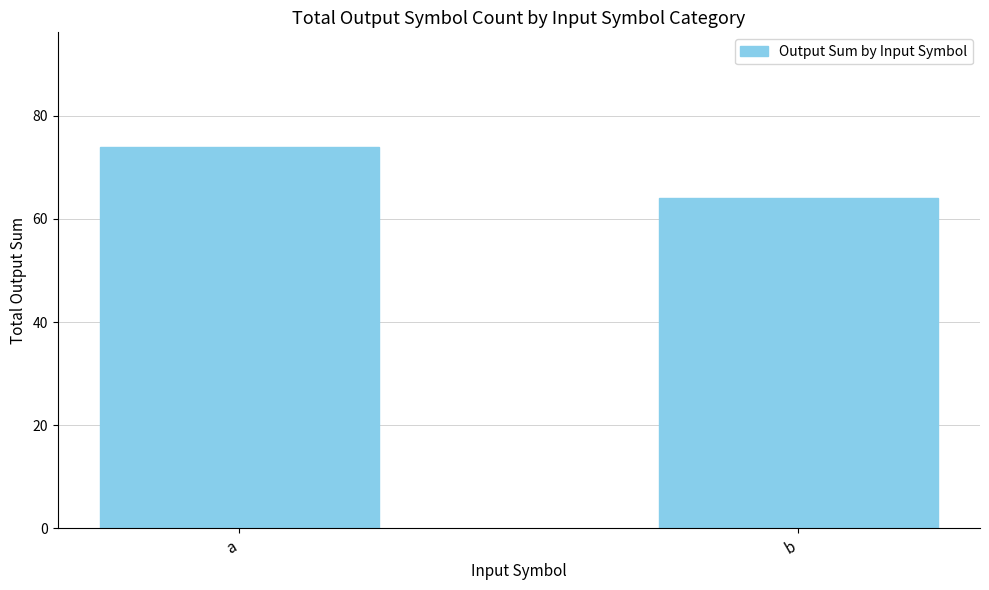

Rank the categories by value from lowest to highest.

b, a